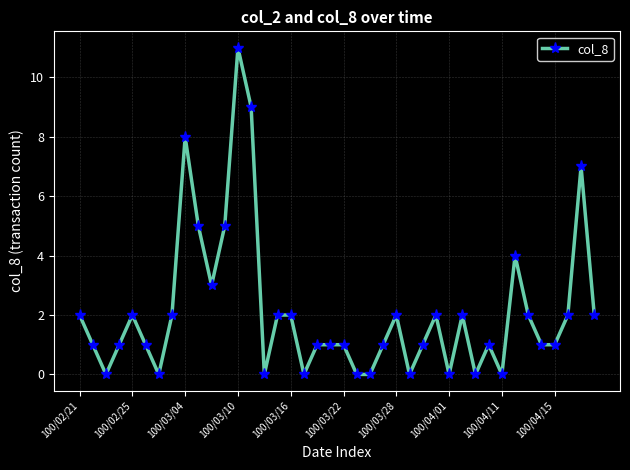

What is the maximum value shown in the chart?

11